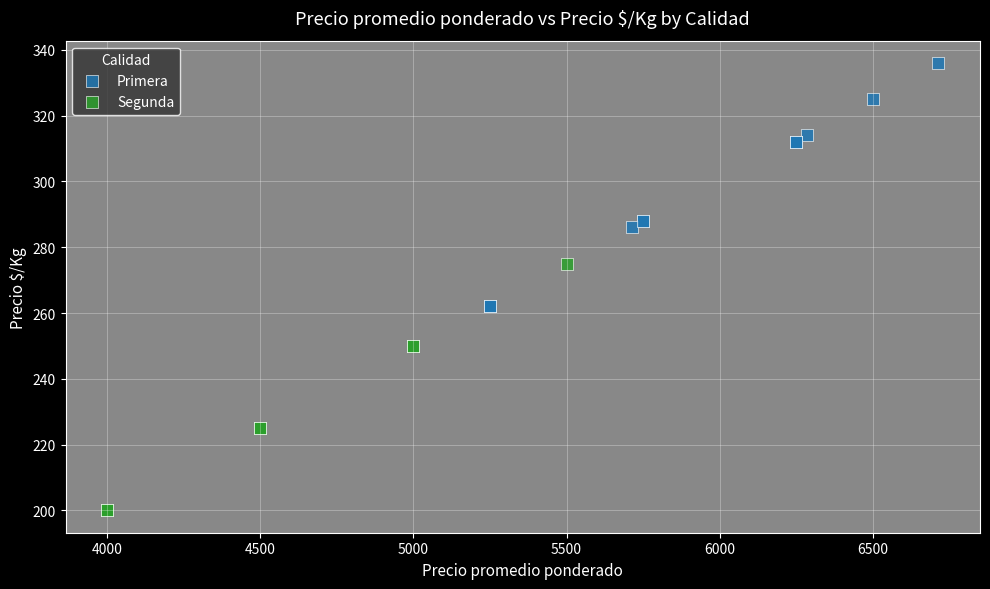

Which series contains the lowest Y value?

Segunda